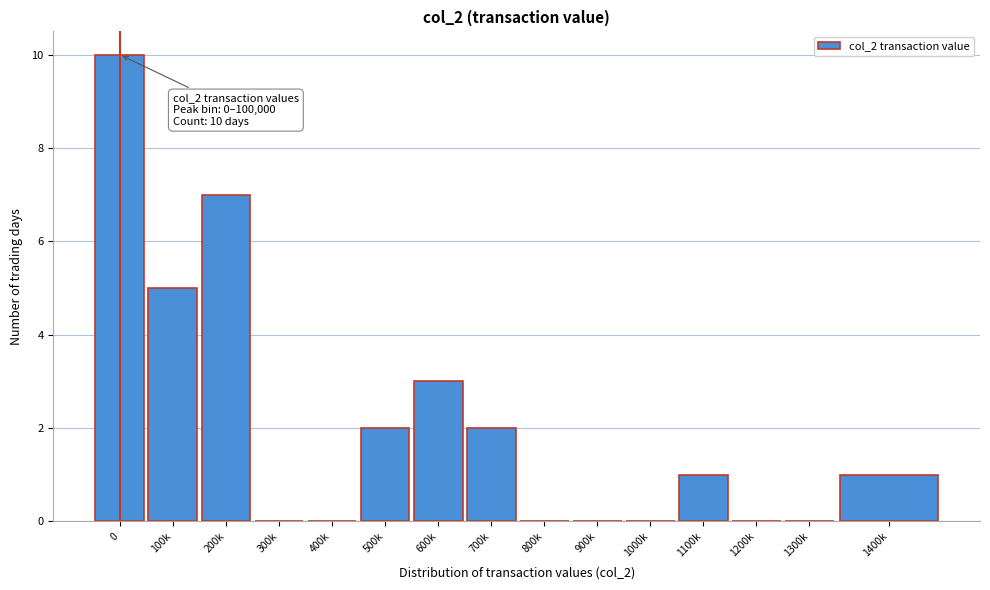

Reading right to left, extract all data points from this chart.

1400k=1	1300k=0	1200k=0	1100k=1	1000k=0	900k=0	800k=0	700k=2	600k=3	500k=2	400k=0	300k=0	200k=7	100k=5	0=10